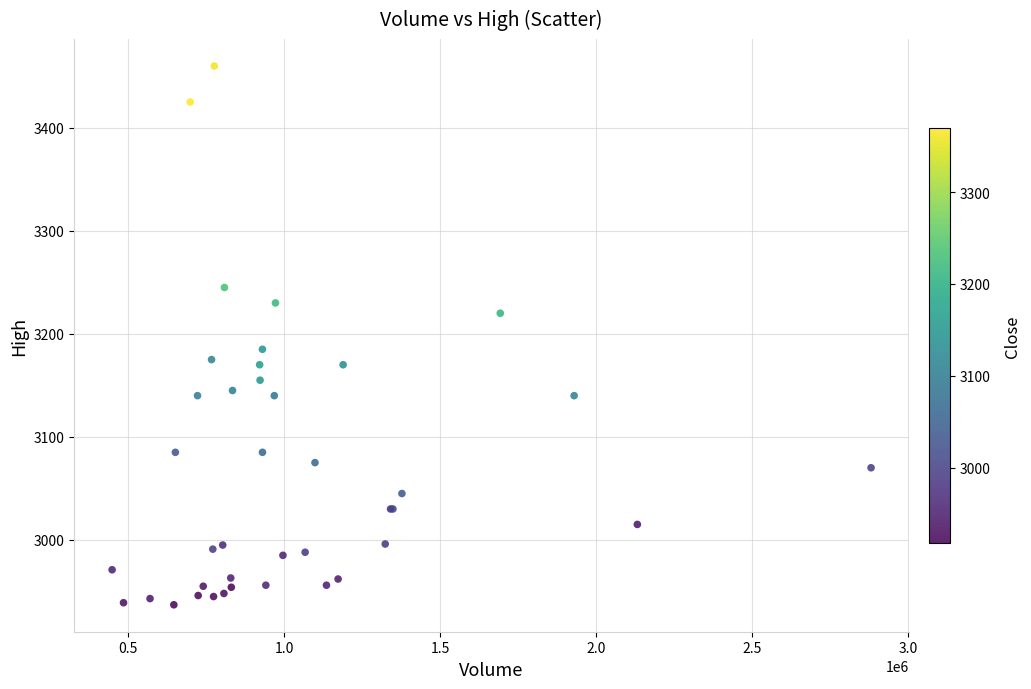

What Y value in the scatter plot is closest to 3198?

3185